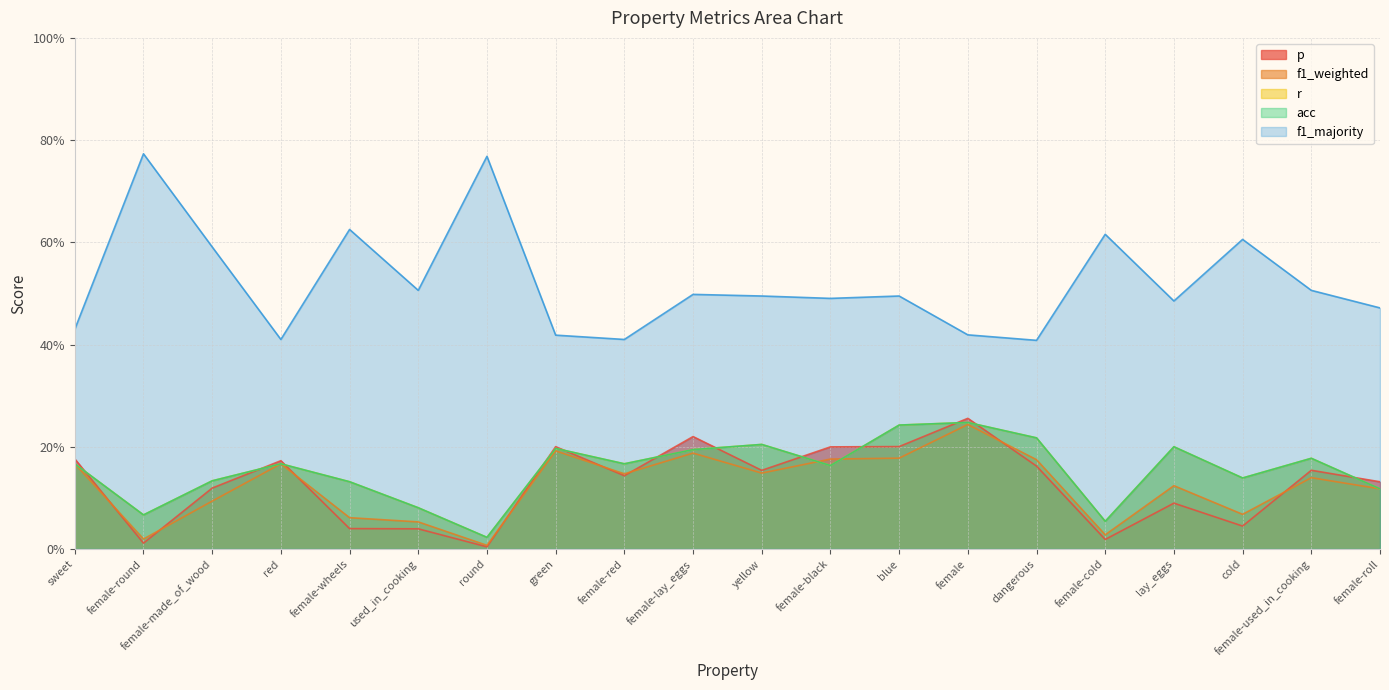

Does the chart have visible grid lines?

Yes